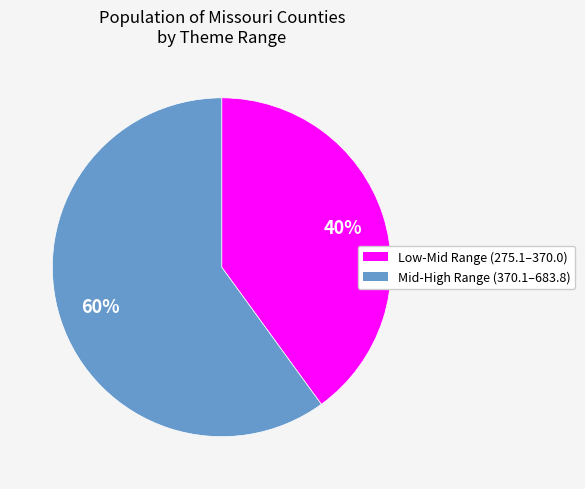

To the nearest percent, what is the average slice percentage?

50%